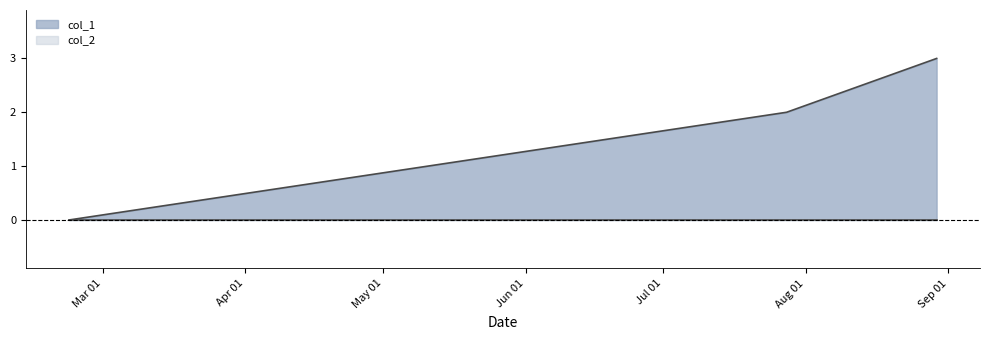

What is the value of the 3rd point from the left?

3